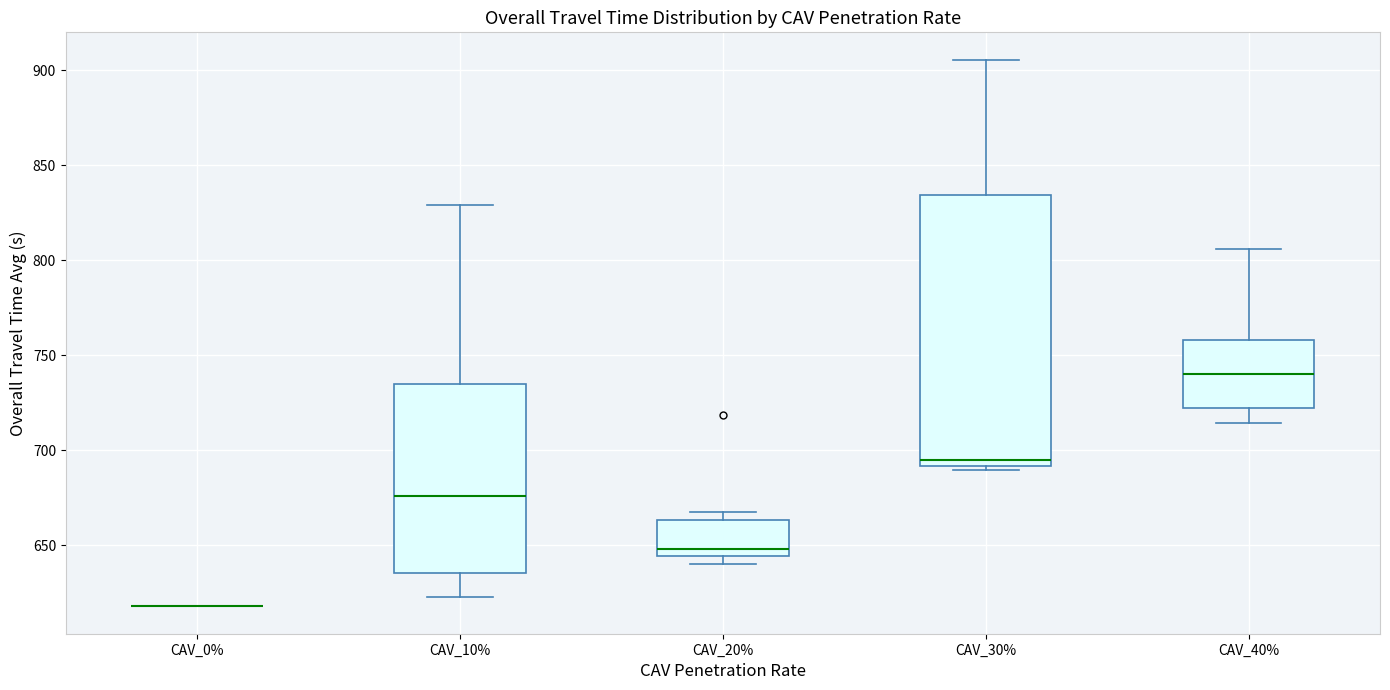

Reading left to right, transcribe this box plot: for each box, give where its median line is, the range the box spans, and where its two whiskers end, as read against the y-axis. The values are not printed on the chart, so give them approximately, as read against the axis.

CAV_0%: box collapsed to a line at 620, whiskers 620 to 620
CAV_10%: median 675, box 635 to 735, whiskers 625 to 830
CAV_20%: median 650, box 645 to 665, whiskers 640 to 665 (just above the box's upper edge)
CAV_30%: median 695, box 690 to 835, whiskers 690 (just below the box's lower edge) to 905
CAV_40%: median 740, box 720 to 760, whiskers 715 to 805